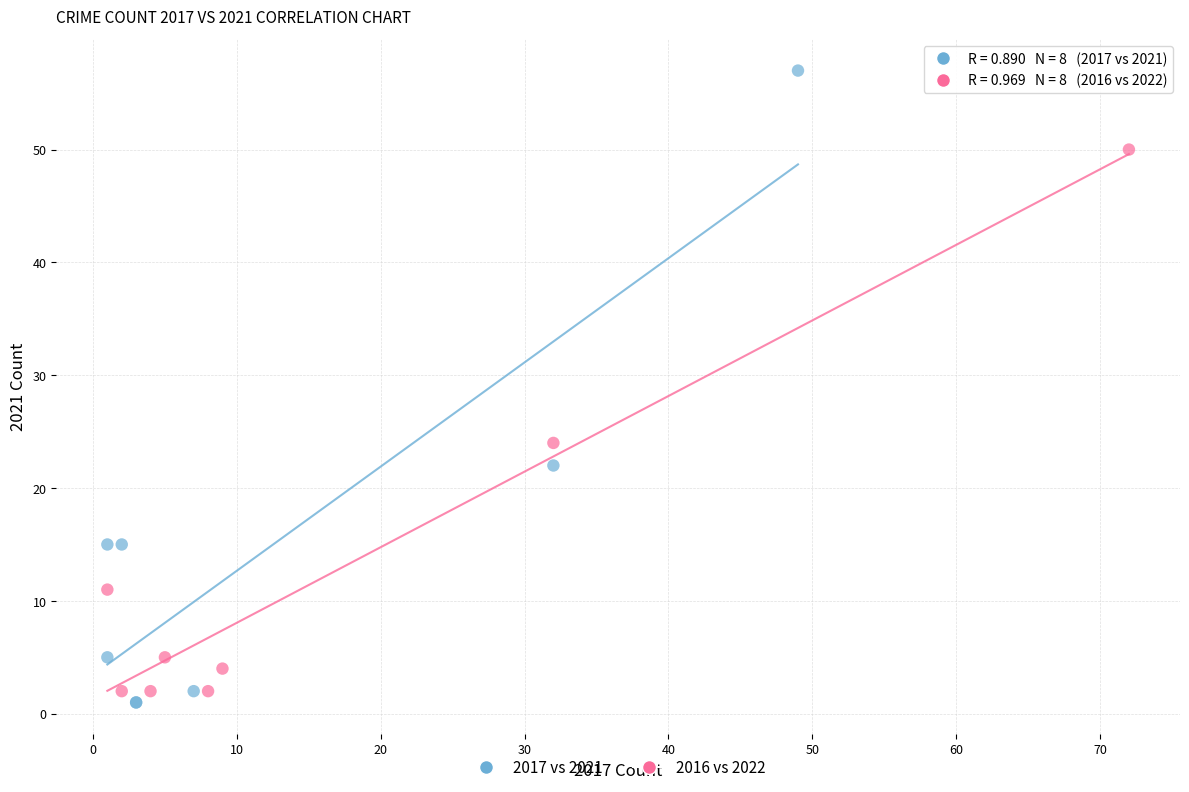

Which series contains the highest Y value?

2017 vs 2021